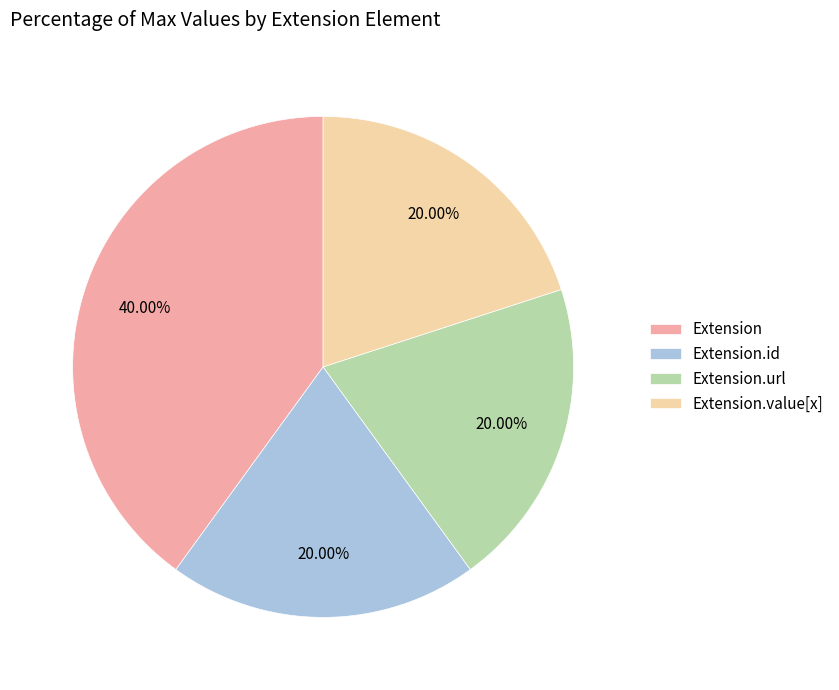

Is there a majority slice in this chart?

No